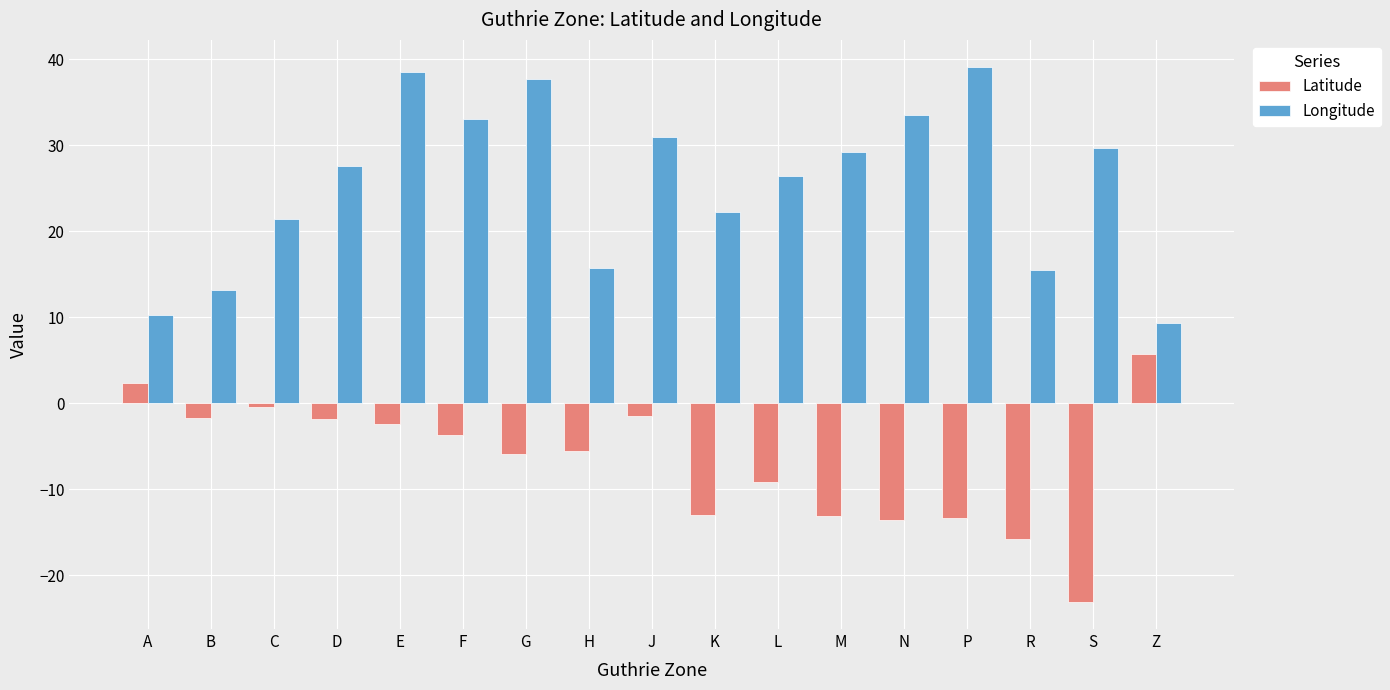

What is the lowest value of the Longitude series?

9.4